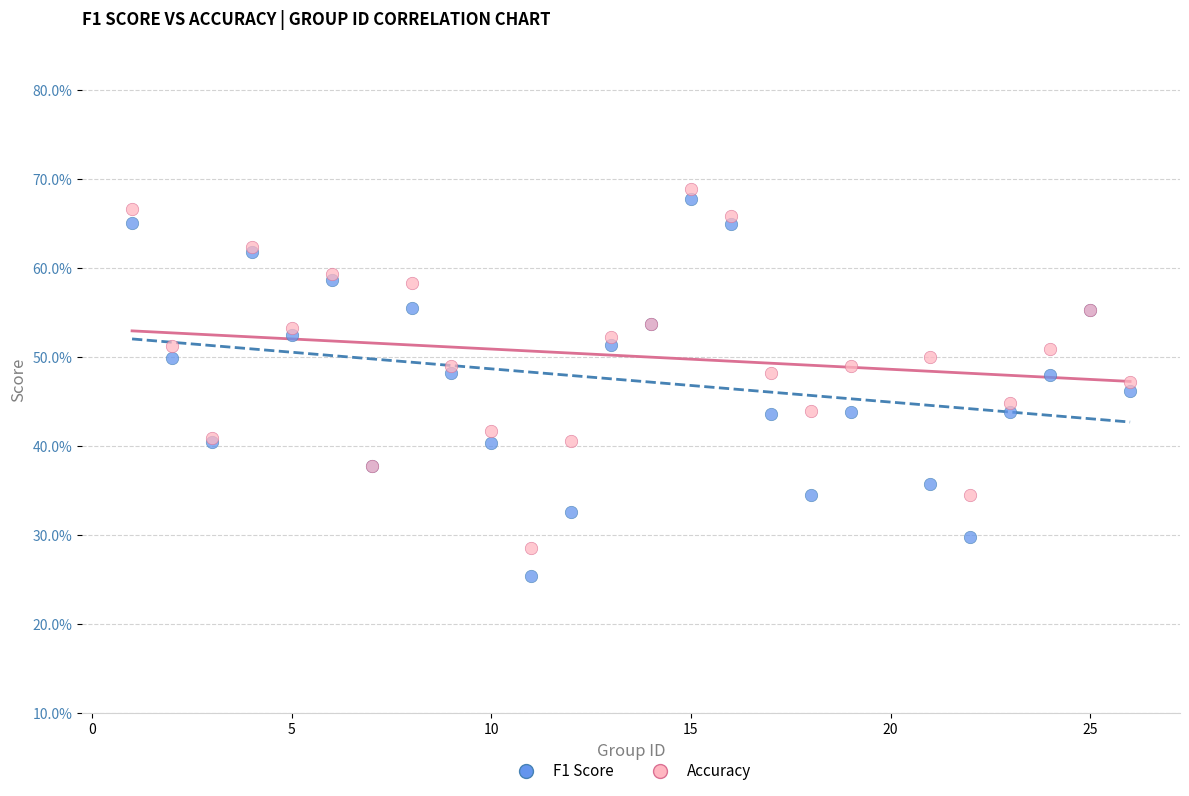

Which series reaches the maximum Y coordinate?

Accuracy